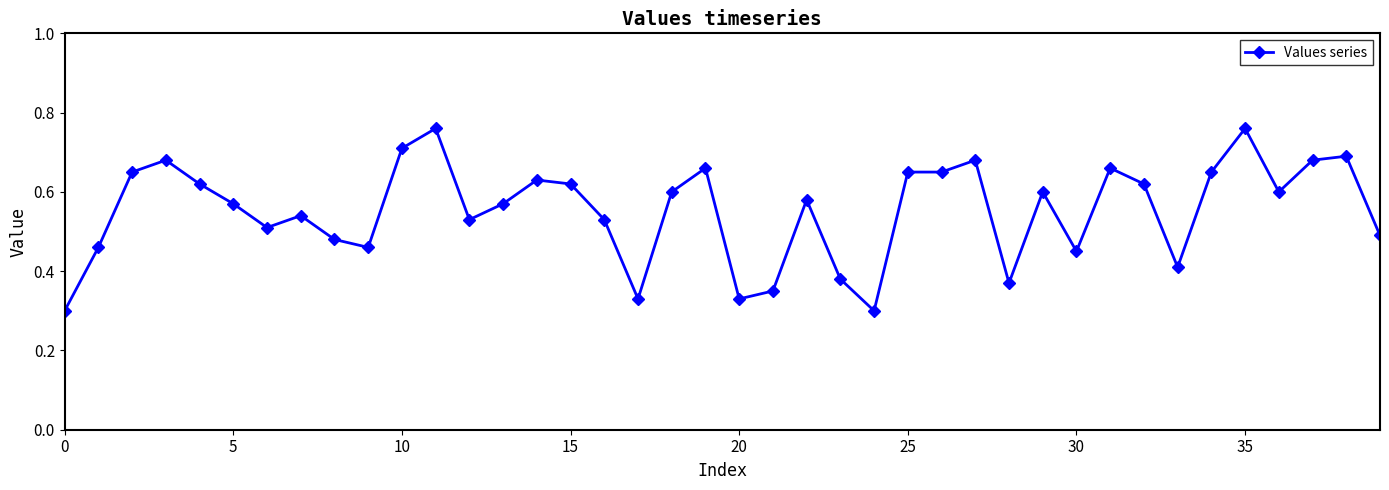

How many values are between 0 and 1?

40